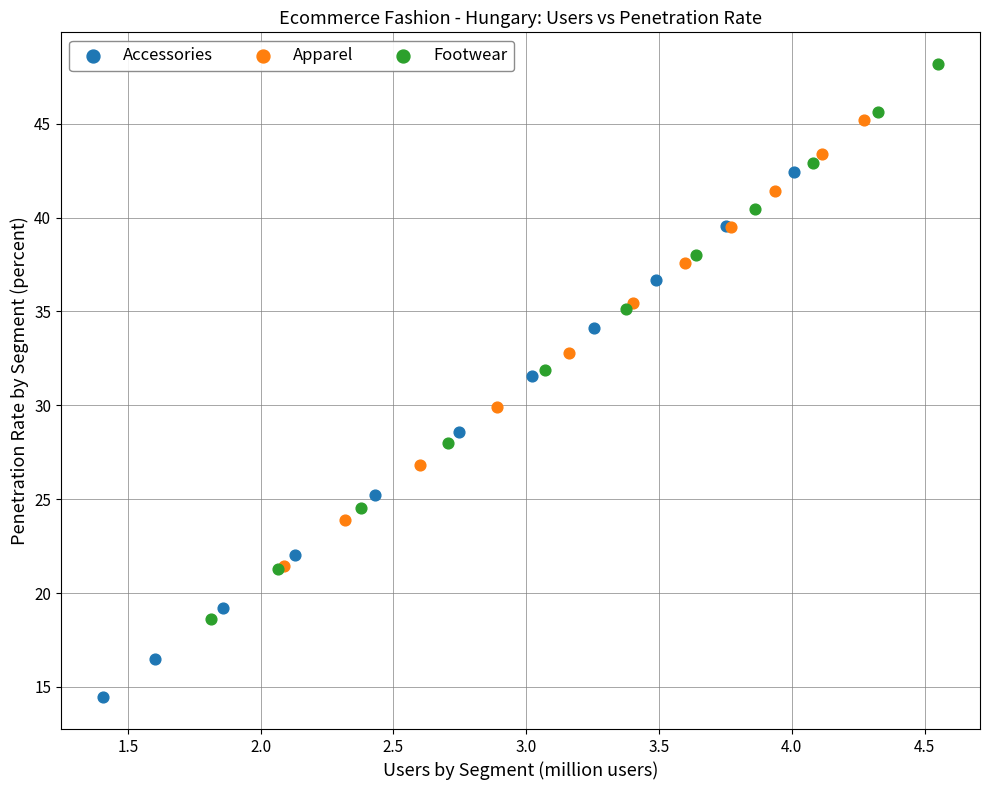

Which series has the largest Y range (max minus min)?

Footwear